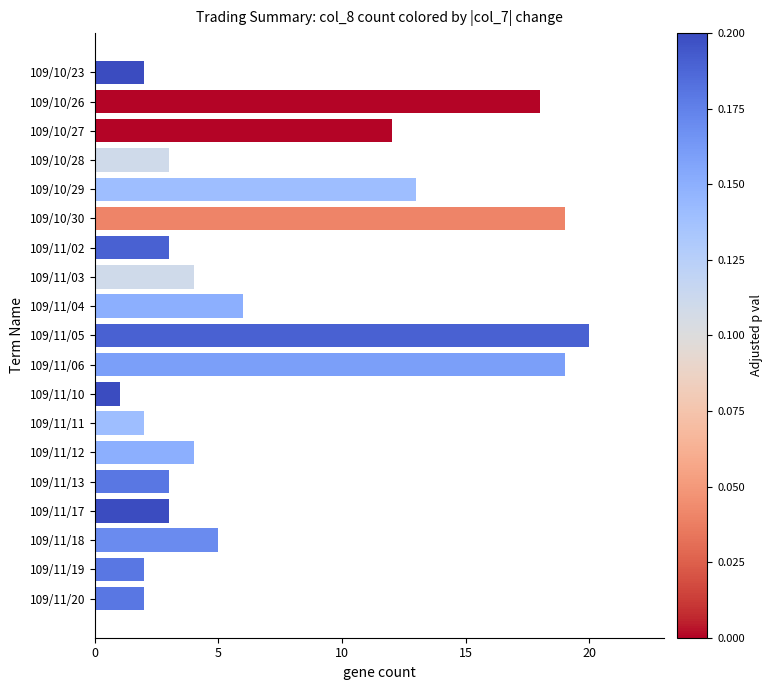

Is it true that the value at 109/11/03 is 2?

False